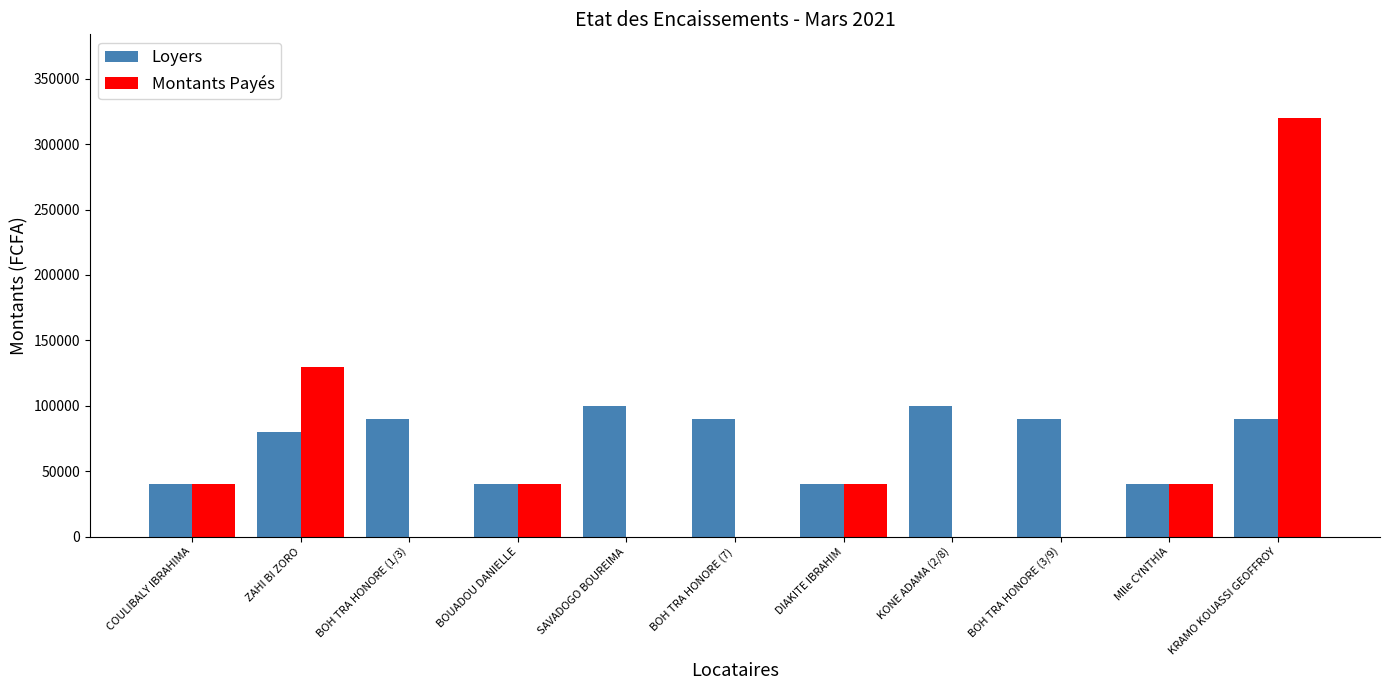

What is the highest value of the Loyers series?

100000